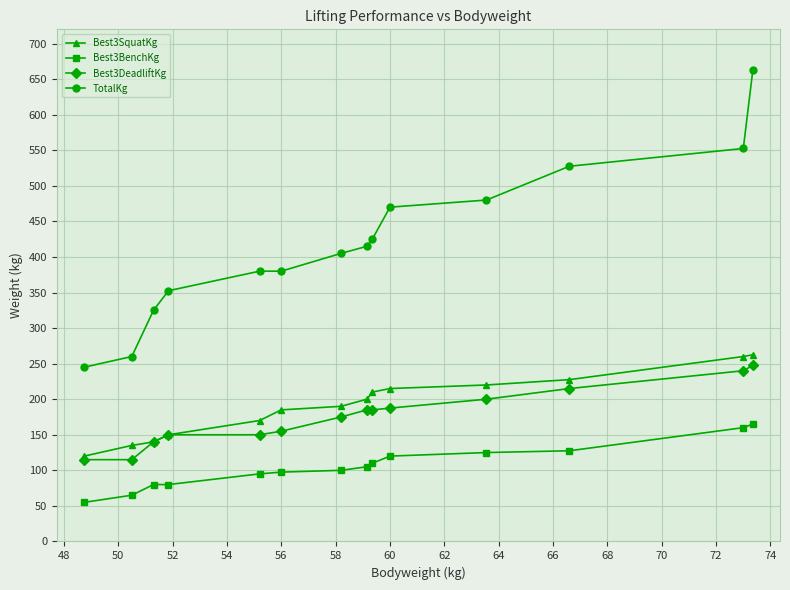

Which series has the largest total across all categories?

TotalKg